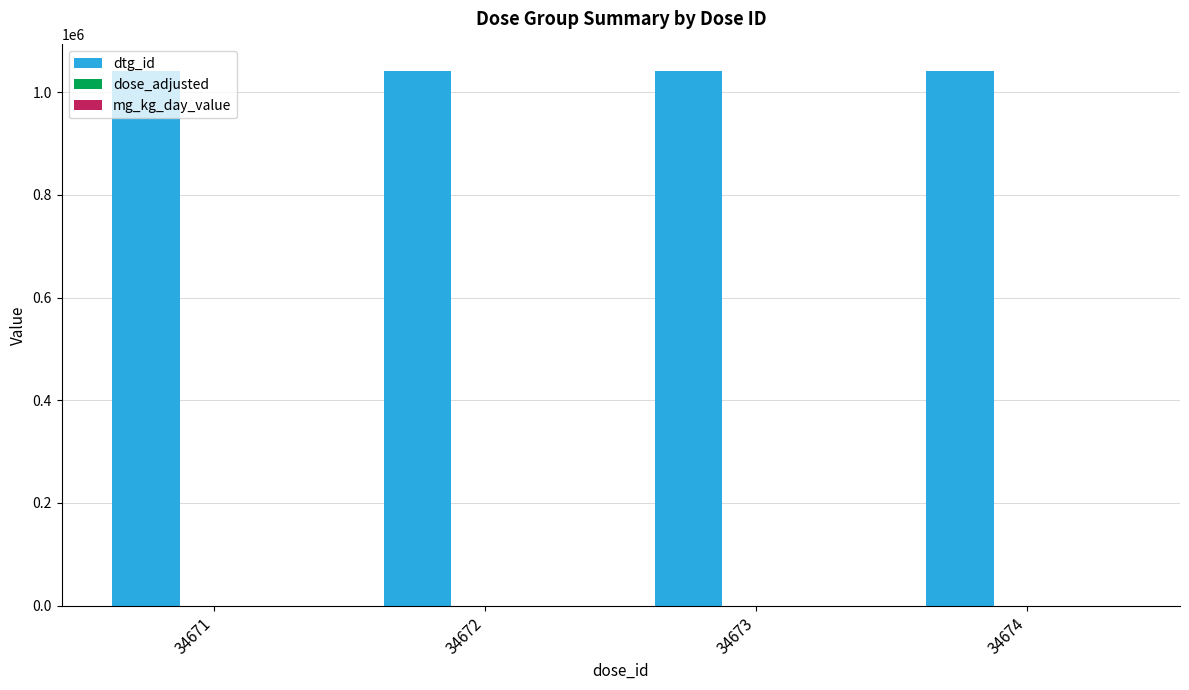

What is the sum of all dtg_id values?

4164354